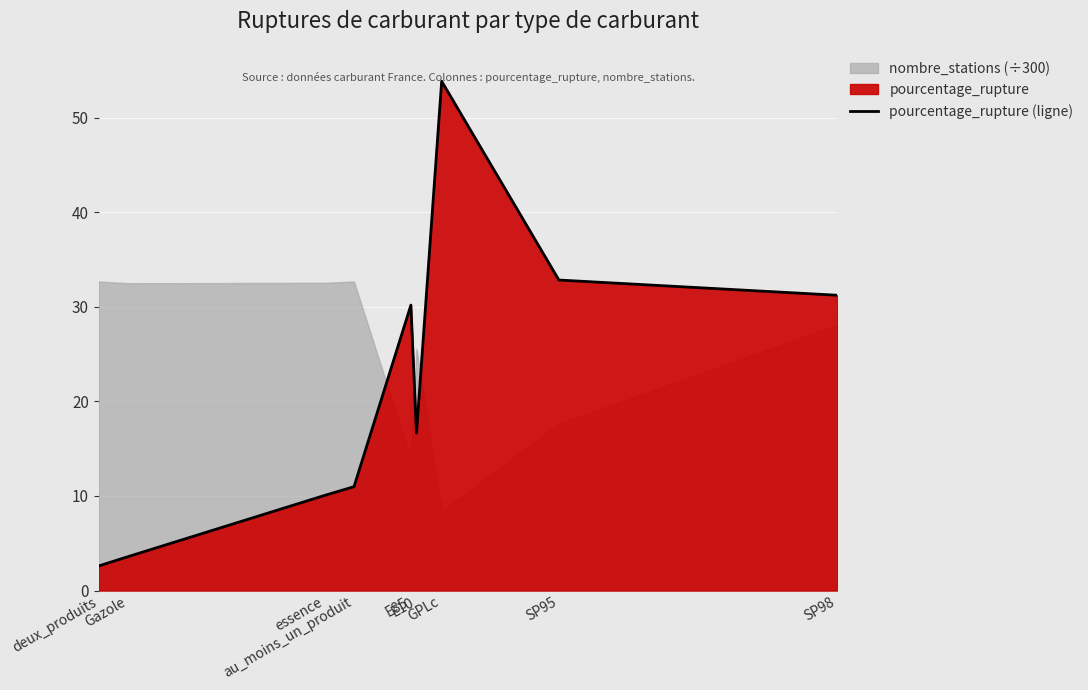

List the labels in order of value, smallest first.

deux_produits, Gazole, essence, au_moins_un_produit, E10, E85, SP98, SP95, GPLc